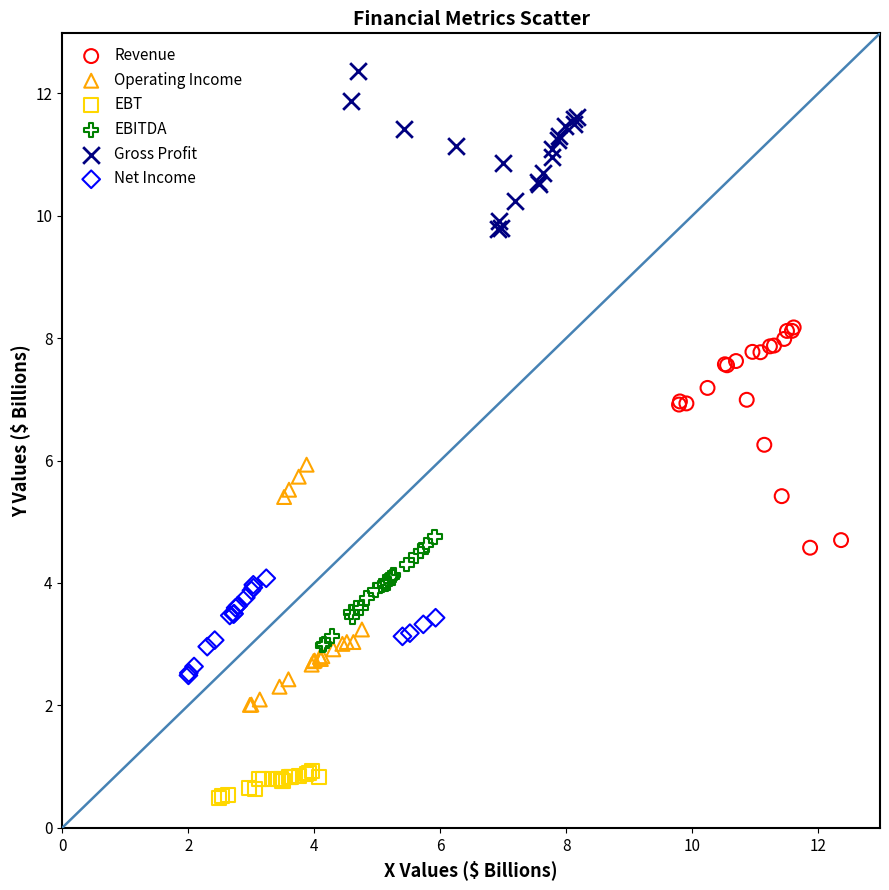

Which series has the widest spread of Y values?

Operating Income